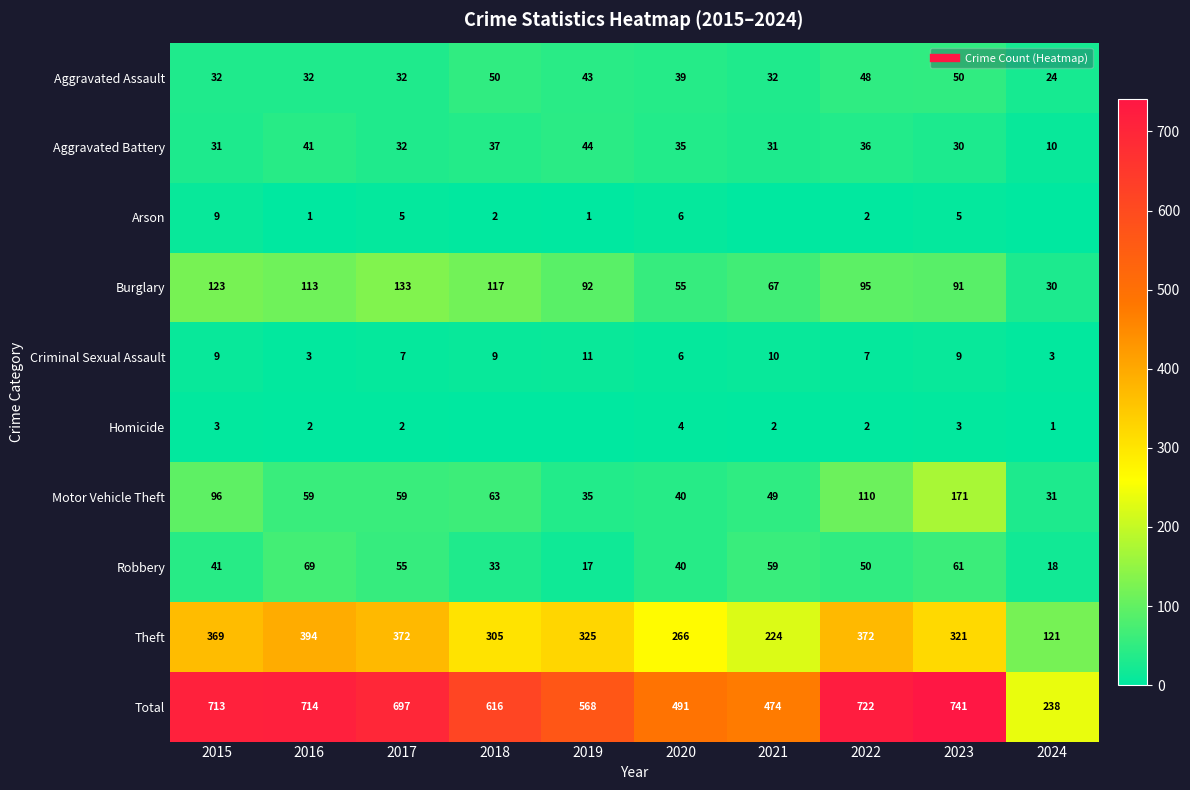

What is the difference between the Motor Vehicle Theft values at 2018 and 2017?

4